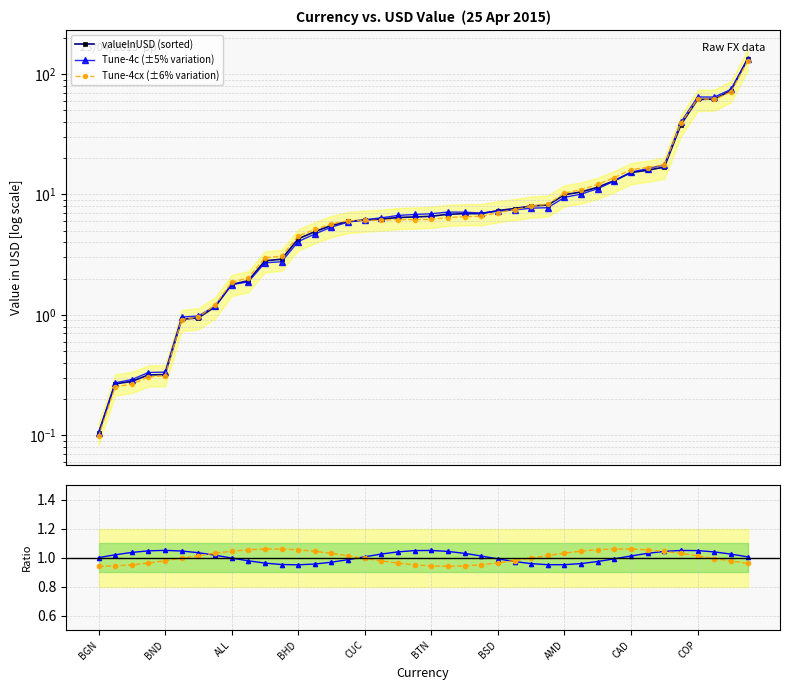

Reading left to right, extract all data points from this chart.

valueInUSD (sorted): 0.1	0.3	0.3	0.3	0.3	0.9	0.9	1.2	1.8	1.9	2.8	2.9	4.3	4.9	5.5	6.0	6.1	6.2	6.4	6.5	6.6	6.8	6.9	6.9	7.3	7.6	8.0	8.2	9.9	10.5	11.5	13.0	15.2	15.9	16.9	38.0	61.5	61.9	72.7	132.7
Tune-4c (±5% variation): 0.1	0.3	0.3	0.3	0.3	1.0	1.0	1.2	1.8	1.9	2.7	2.8	4.1	4.7	5.4	5.9	6.2	6.4	6.7	6.8	6.9	7.1	7.1	7.0	7.3	7.4	7.7	7.8	9.5	10.1	11.2	12.9	15.4	16.4	17.6	39.9	64.5	64.4	74.5	133.4
Tune-4cx (±6% variation): 0.1	0.3	0.3	0.3	0.3	0.9	1.0	1.2	1.9	2.0	3.0	3.1	4.5	5.1	5.7	6.0	6.1	6.1	6.2	6.2	6.2	6.4	6.5	6.6	7.1	7.5	8.0	8.3	10.3	11.0	12.1	13.8	16.1	16.7	17.6	39.1	62.2	61.5	71.0	127.5
Tune-4c / base: 1.0	1.0	1.0	1.0	1.0	1.0	1.0	1.0	1.0	1.0	1.0	1.0	1.0	1.0	1.0	1.0	1.0	1.0	1.0	1.0	1.0	1.0	1.0	1.0	1.0	1.0	1.0	1.0	1.0	1.0	1.0	1.0	1.0	1.0	1.0	1.0	1.0	1.0	1.0	1.0
Tune-4cx / base: 0.9	0.9	1.0	1.0	1.0	1.0	1.0	1.0	1.0	1.1	1.1	1.1	1.1	1.0	1.0	1.0	1.0	1.0	1.0	0.9	0.9	0.9	0.9	1.0	1.0	1.0	1.0	1.0	1.0	1.0	1.1	1.1	1.1	1.1	1.0	1.0	1.0	1.0	1.0	1.0